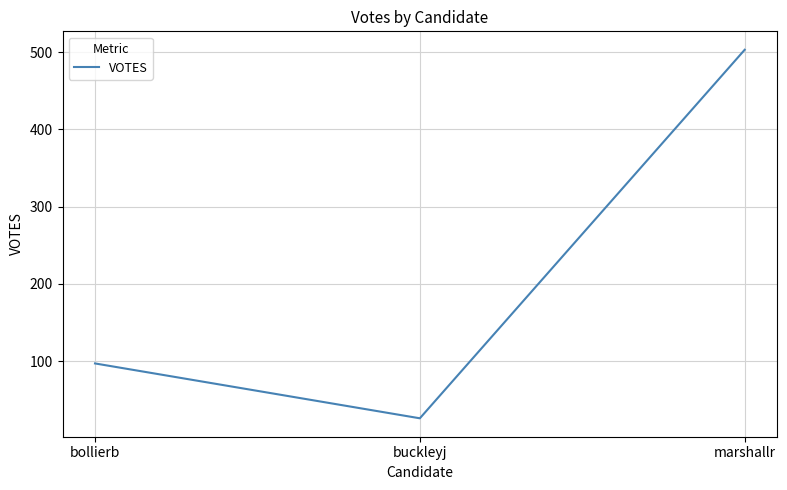

True or false: the data shows 97 at bollierb.

True